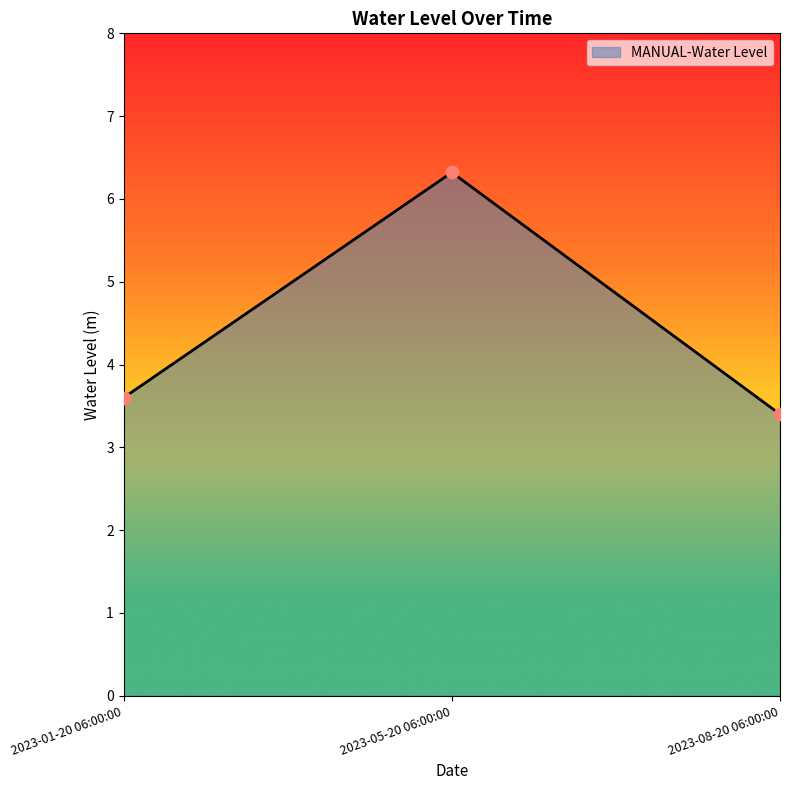

What is the change in value from 2023-01-20 06:00:00 to 2023-05-20 06:00:00?

+2.7